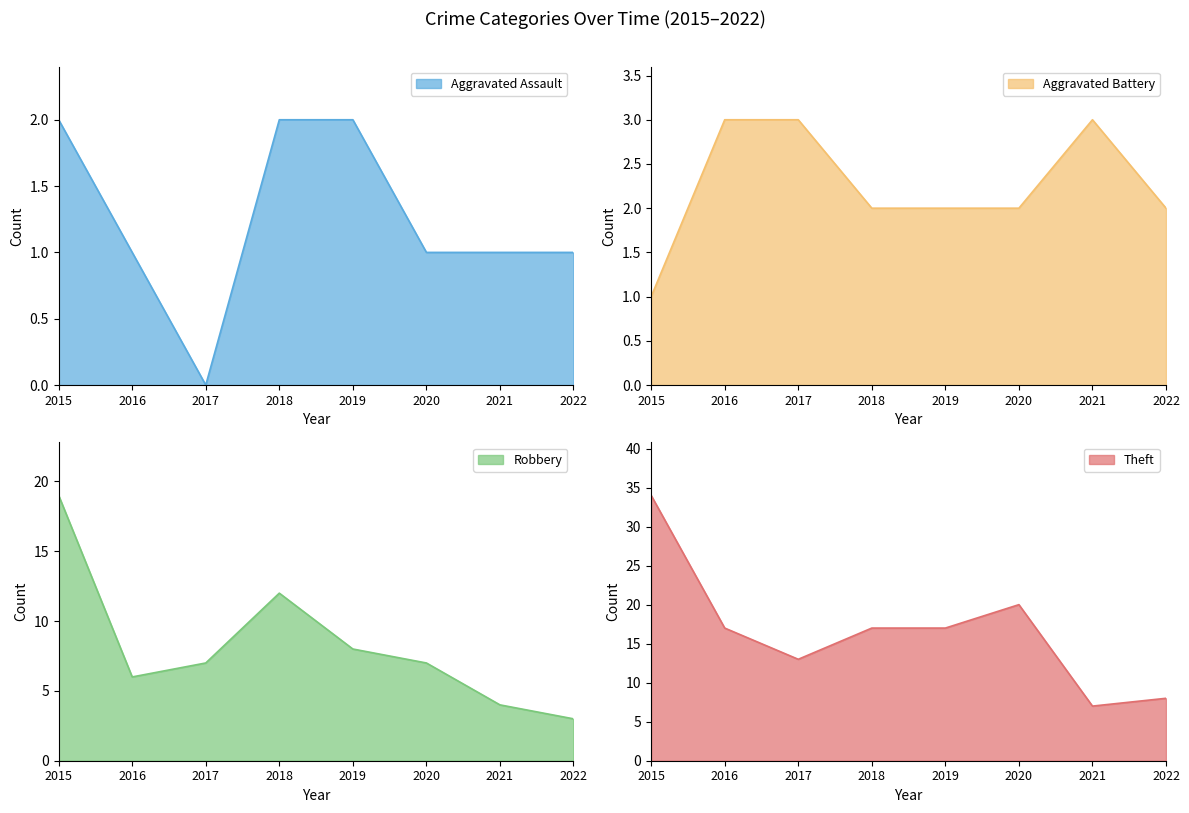

Is the value of Robbery at 2017 greater than the value of Theft at 2015?

No